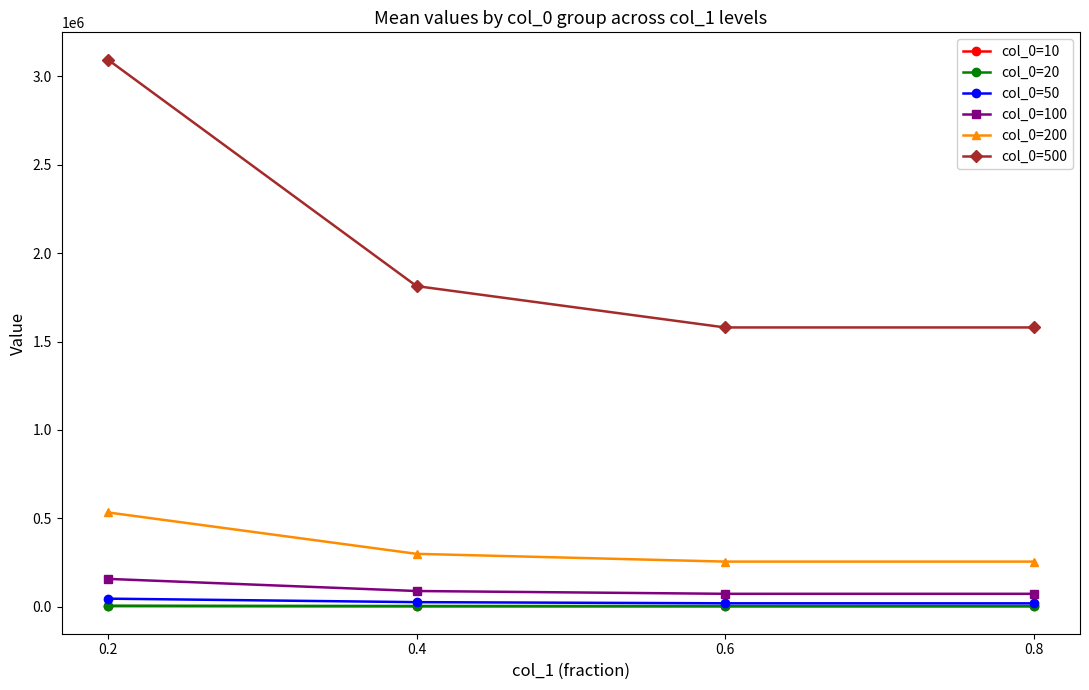

Which series has the largest total across all categories?

col_0=500